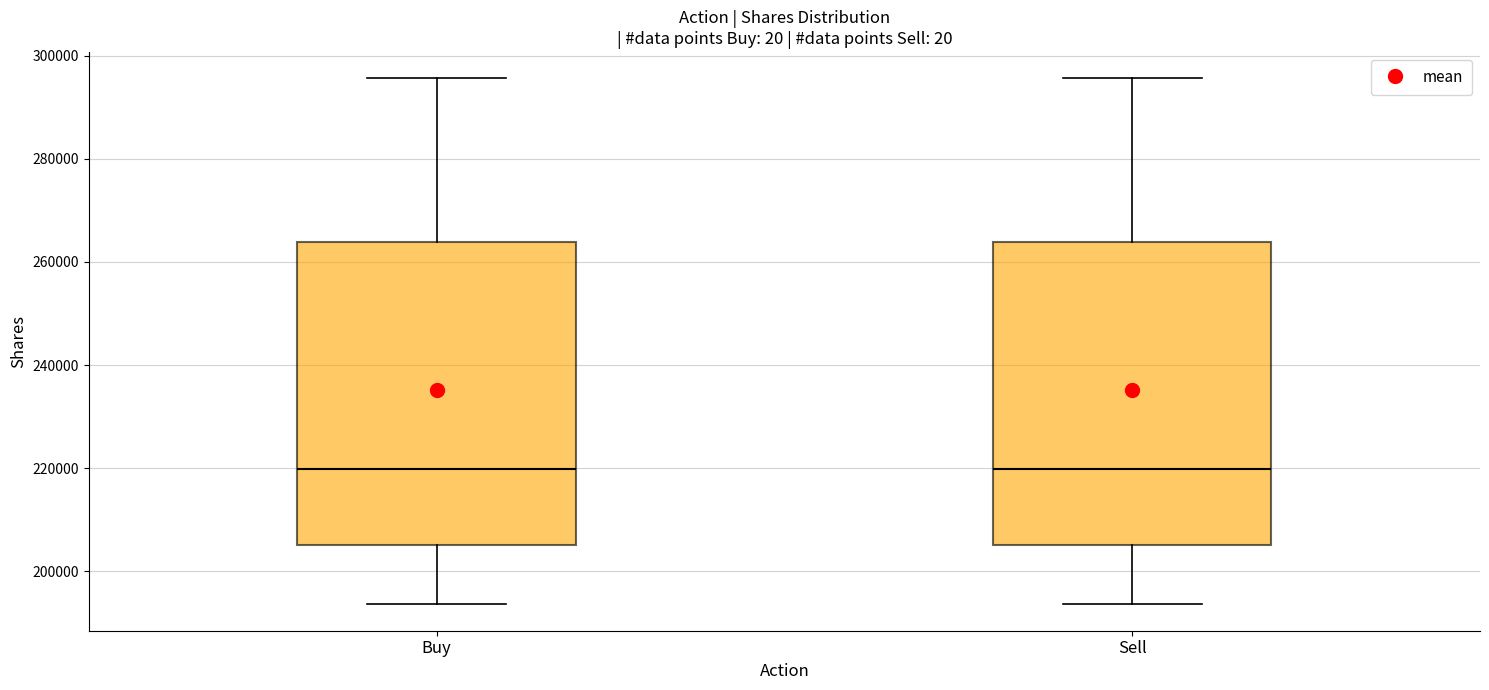

Where does the median line of the box for Sell sit on the y-axis? The values are not printed on the chart, so give them approximately, as read against the axis.

220000